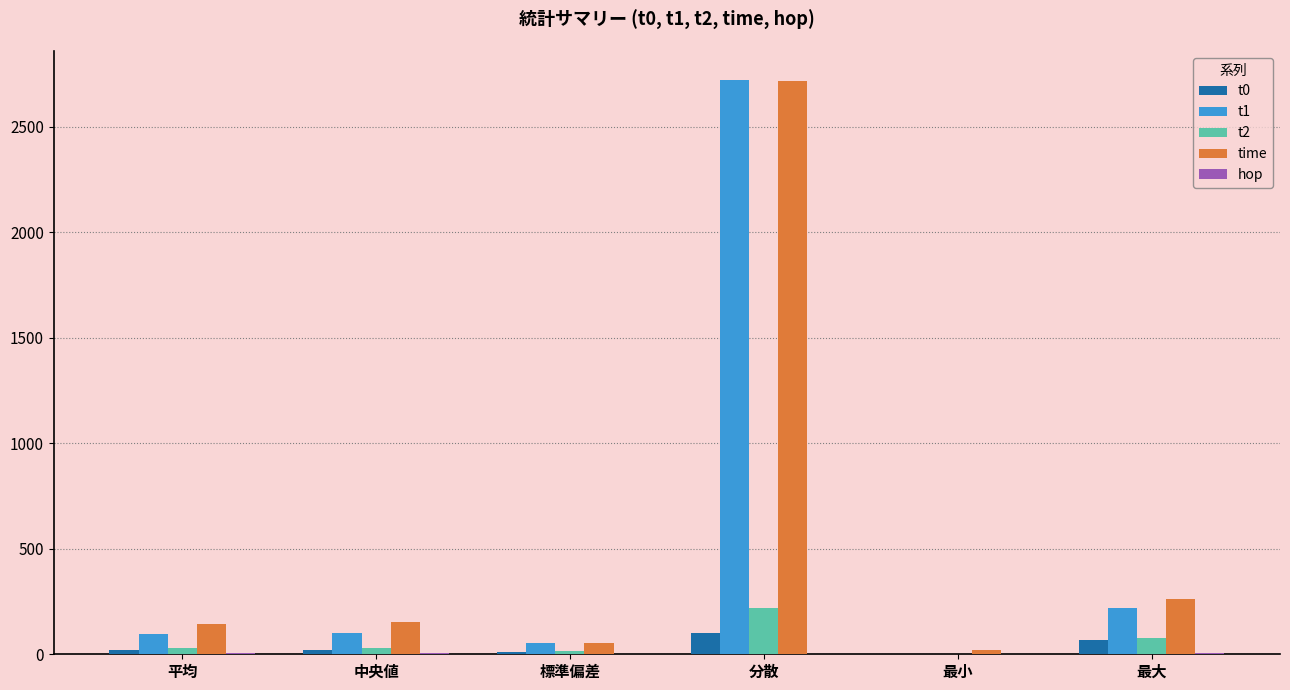

Which label corresponds to the largest value in the chart?

分散